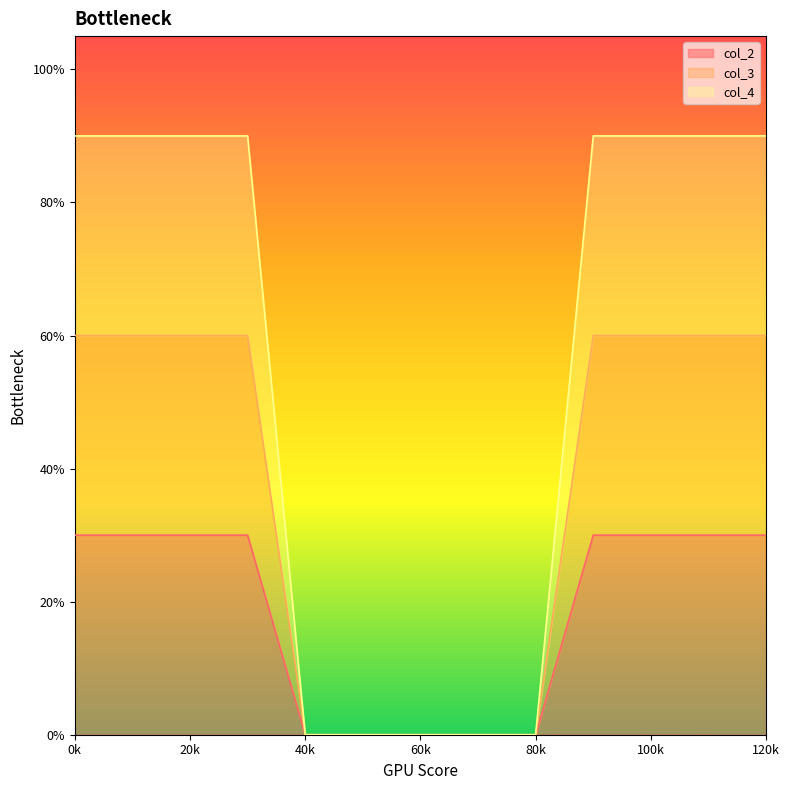

Reading right to left, transcribe all the data shown in this chart.

col_2: 0.3	0.3	0.3	0.3	0.0	0.0	0.0	0.0	0.0	0.3	0.3	0.3	0.3
col_3: 0.6	0.6	0.6	0.6	0.0	0.0	0.0	0.0	0.0	0.6	0.6	0.6	0.6
col_4: 0.9	0.9	0.9	0.9	0.0	0.0	0.0	0.0	0.0	0.9	0.9	0.9	0.9